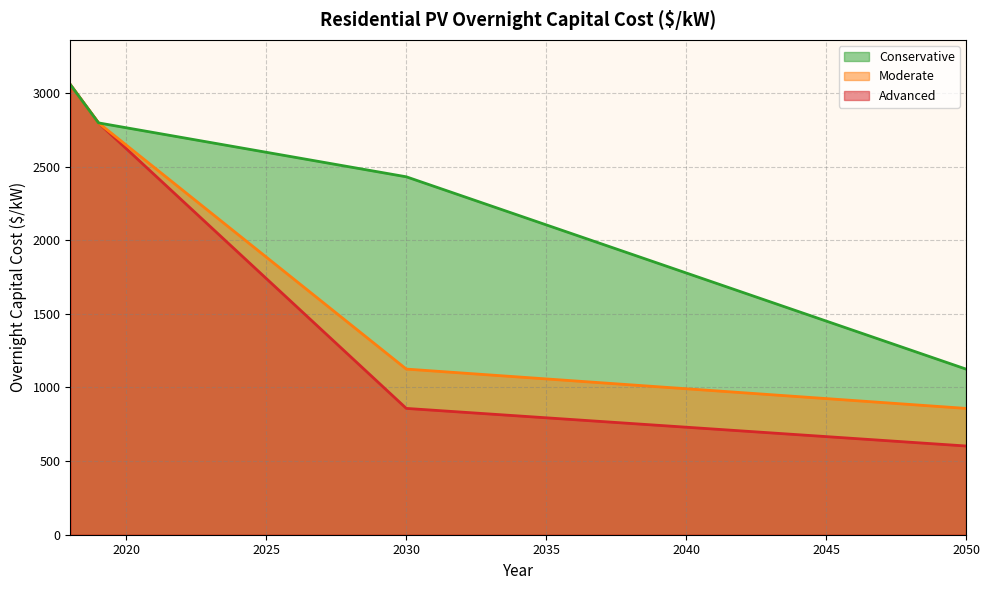

Reading right to left, list all the values displayed in this chart.

Advanced: 602.4	615.2	627.9	640.7	653.5	666.2	679.0	691.8	704.5	717.3	730.0	742.8	755.6	768.3	781.1	793.8	806.6	819.4	832.1	844.9	857.7	1033.9	1210.1	1386.4	1562.6	1738.8	1915.1	2091.3	2267.5	2443.8	2620.0	2796.2	3054.3
Moderate: 857.7	871.0	884.4	897.7	911.0	924.4	937.7	951.1	964.4	977.8	991.1	1004.5	1017.8	1031.2	1044.5	1057.9	1071.2	1084.6	1097.9	1111.3	1124.6	1276.6	1428.5	1580.5	1732.5	1884.4	2036.4	2188.4	2340.3	2492.3	2644.3	2796.2	3054.3
Conservative: 1124.6	1189.9	1255.2	1320.4	1385.7	1451.0	1516.3	1581.6	1646.8	1712.1	1777.4	1842.7	1907.9	1973.2	2038.5	2103.8	2169.1	2234.3	2299.6	2364.9	2430.2	2463.4	2496.7	2530.0	2563.3	2596.6	2629.8	2663.1	2696.4	2729.7	2763.0	2796.2	3054.3